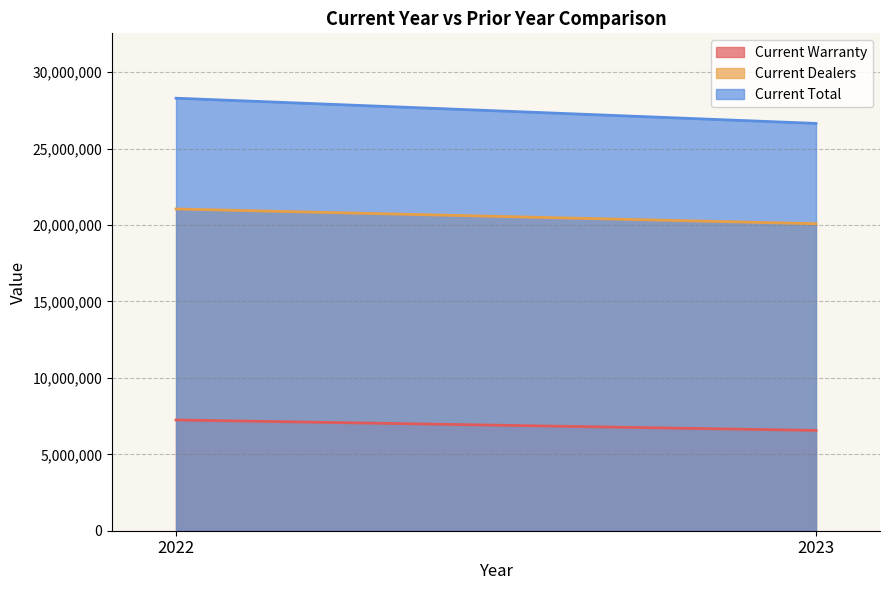

What is the sum of all Current Dealers values?

41141523